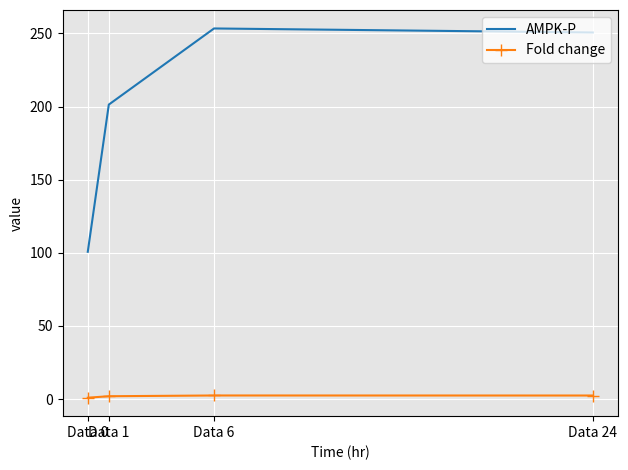

At how many categories does at least one series exceed 118?

3